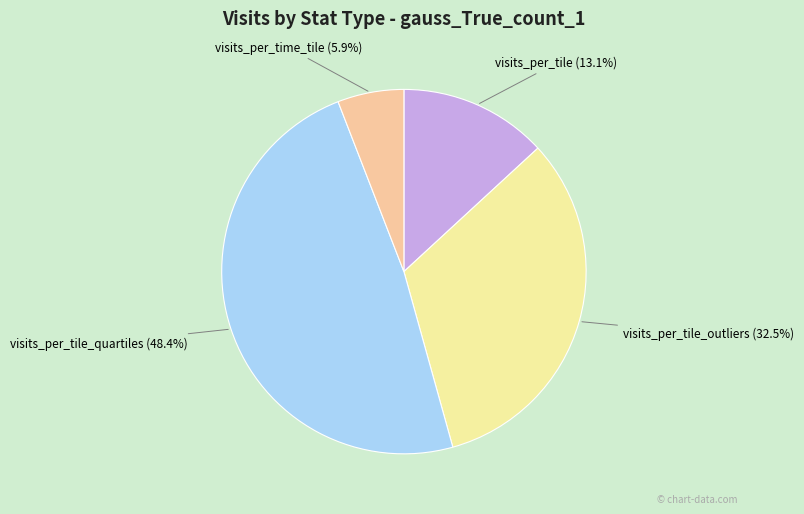

Is there any slice that represents more than half of the pie?

No